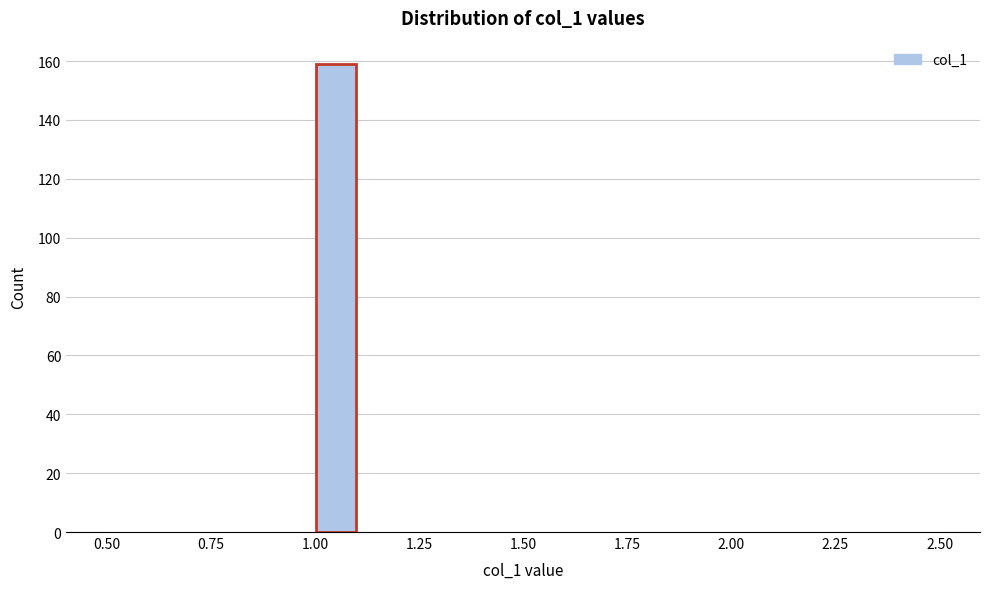

Read against the x-axis, roughly where is the centre of the tallest bar?

1.05